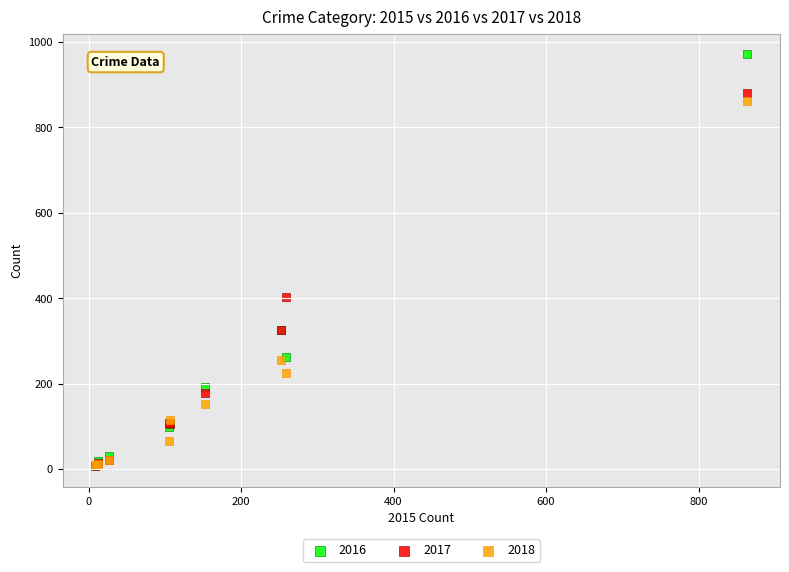

In the 2018 series, what Y value is closest to 436?

255